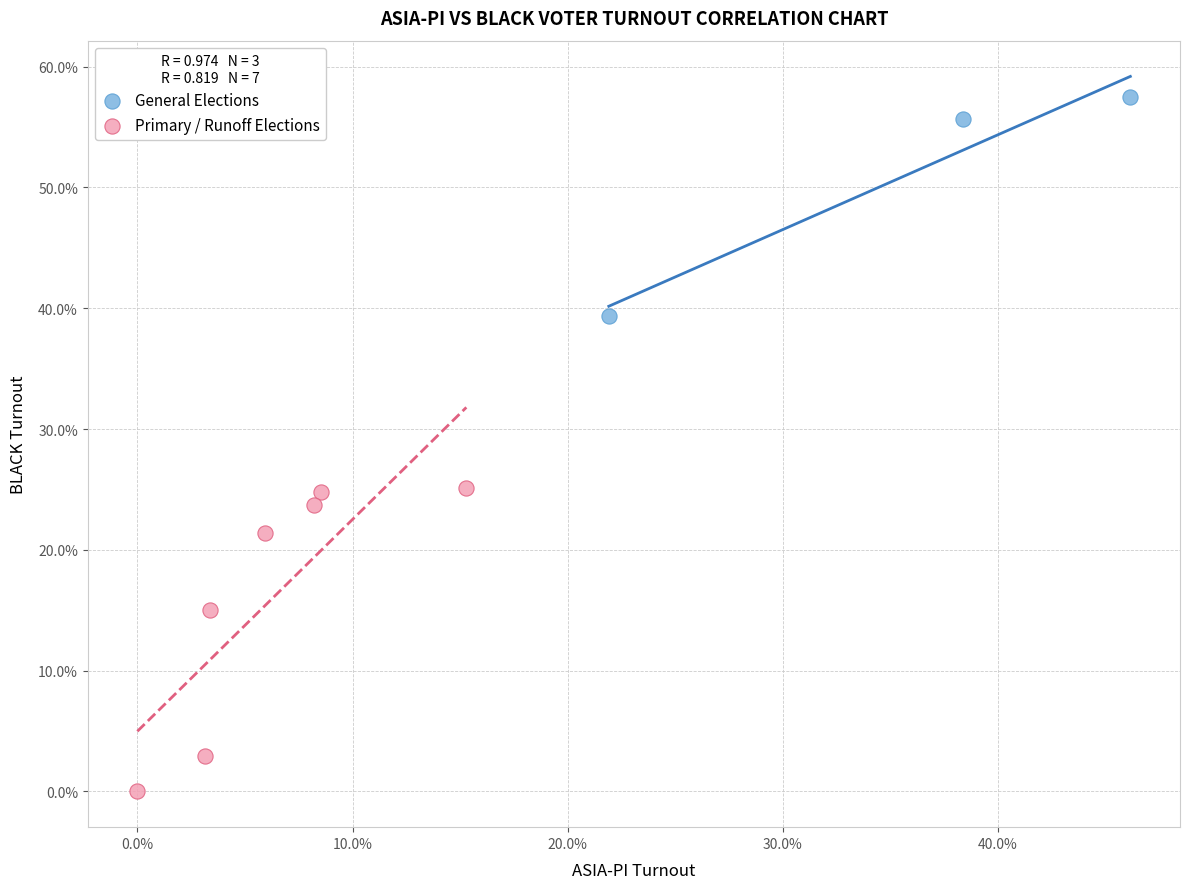

What are all the series names shown in the legend?

General Elections, Primary / Runoff Elections